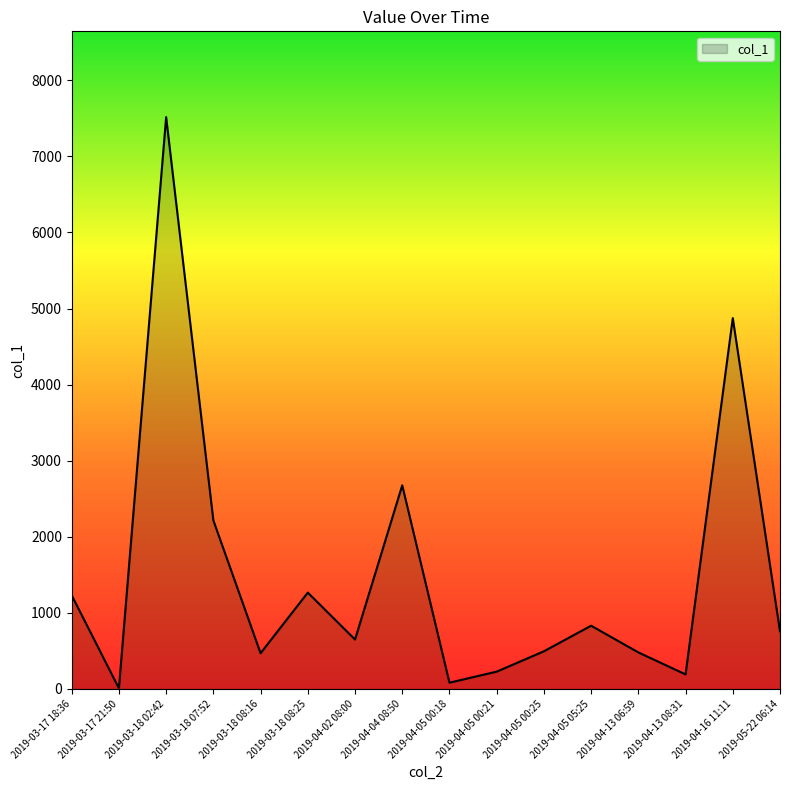

What is the change in value from 2019-03-17 18:36 to 2019-04-04 08:50?

+1445.9